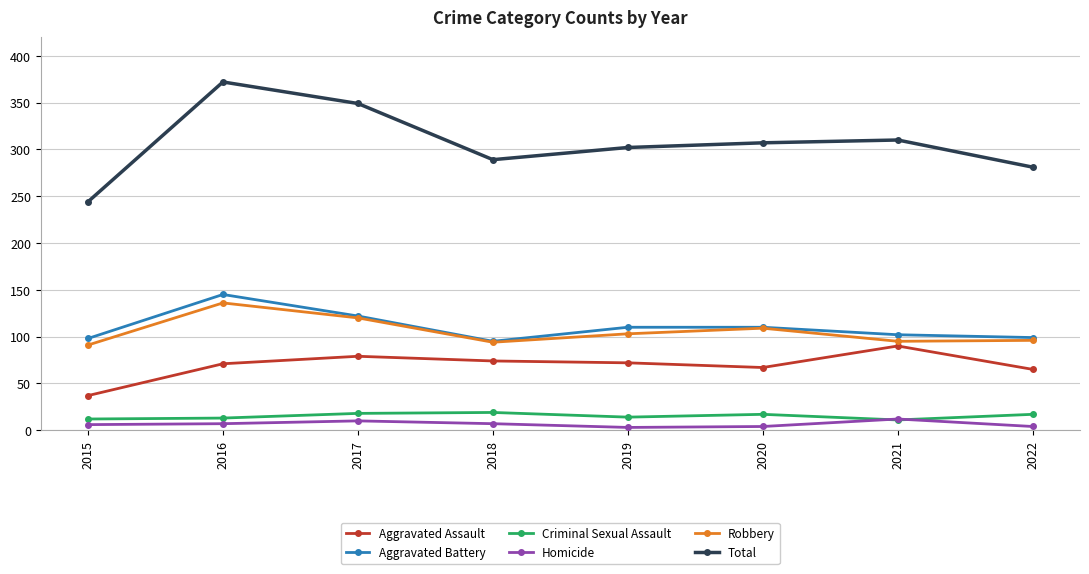

The value of Aggravated Assault at 2017 is 40. True or false?

False